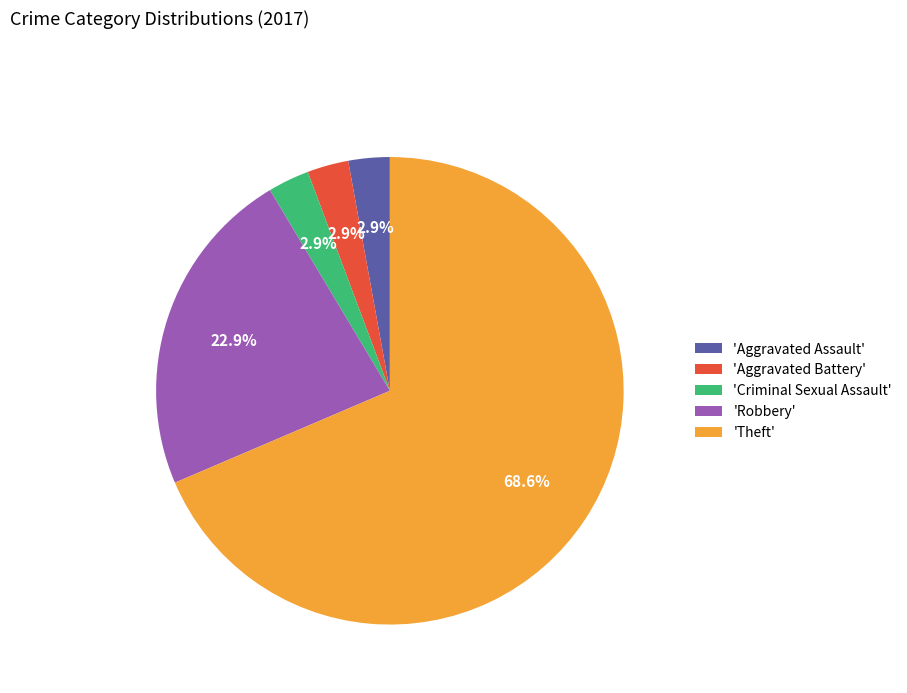

Count the number of slices in the pie.

5